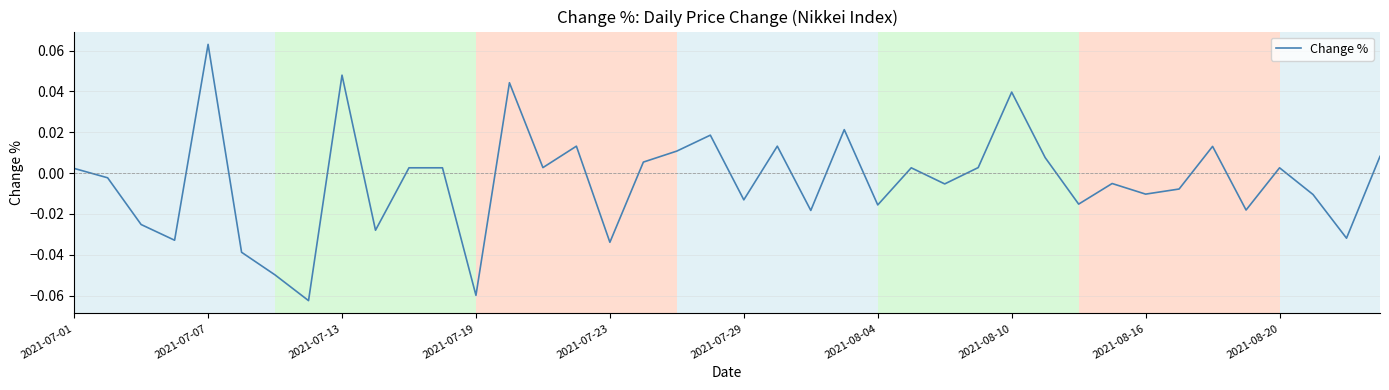

How many lines are shown in the chart?

1